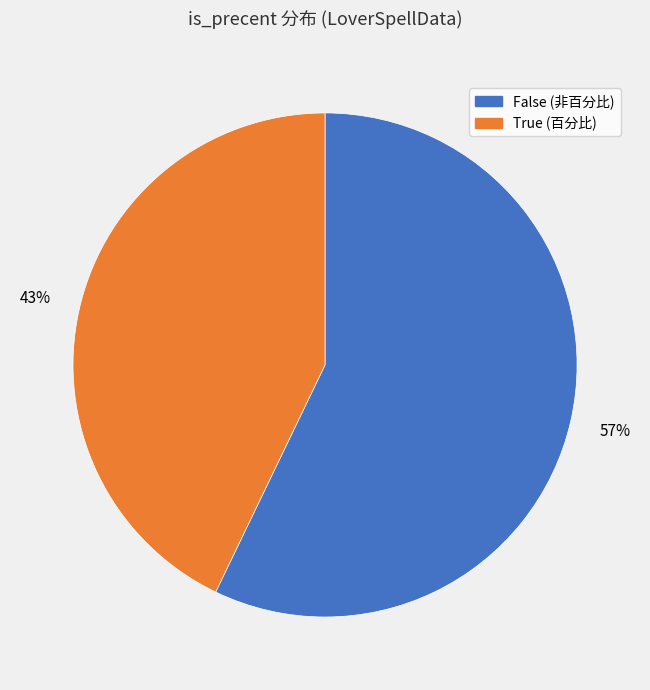

To the nearest percent, what portion does False represent?

57%